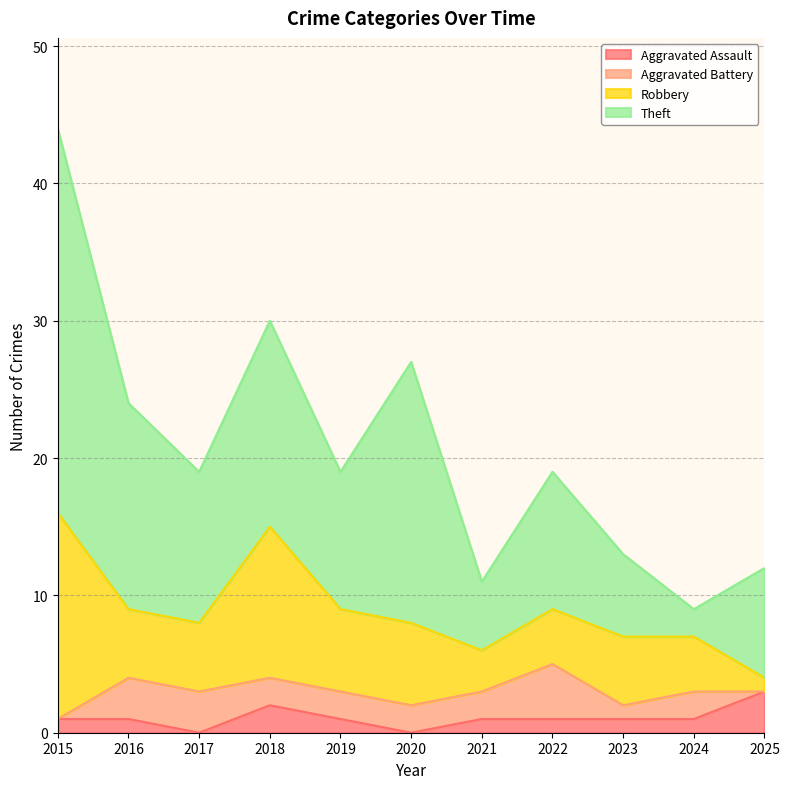

Reading right to left, what are all the values shown in this chart?

Aggravated Assault: 3	1	1	1	1	0	1	2	0	1	1
Aggravated Battery: 0	2	1	4	2	2	2	2	3	3	0
Robbery: 1	4	5	4	3	6	6	11	5	5	15
Theft: 8	2	6	10	5	19	10	15	11	15	28